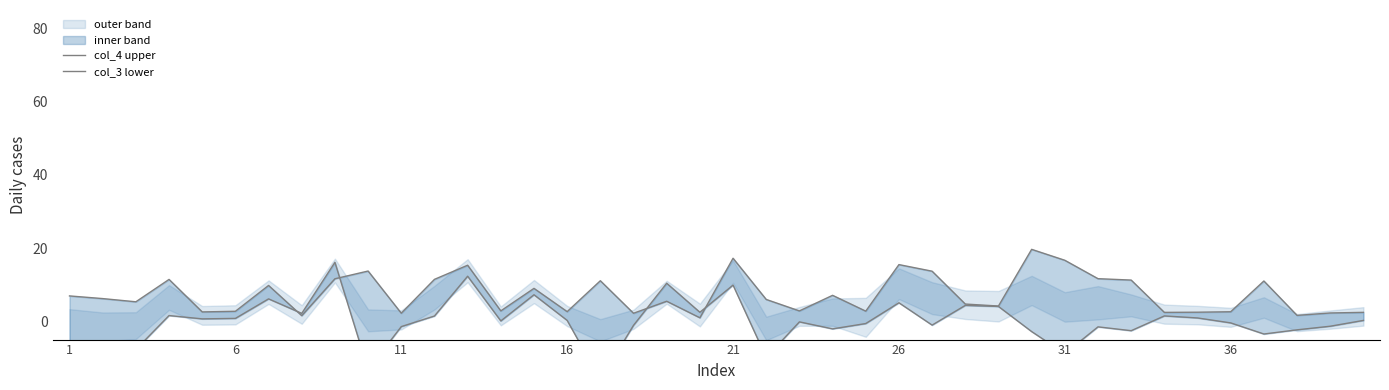

How many values in col_3 lower are above zero?

20